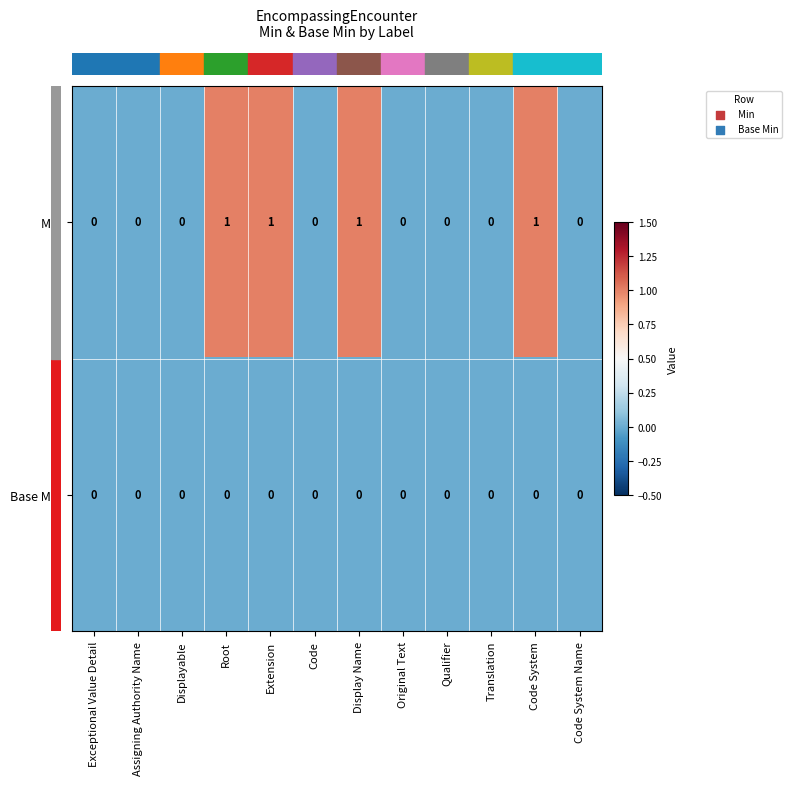

Reading right to left, extract all data points from this chart.

Min: Code System Name=0	Code System=1	Translation=0	Qualifier=0	Original Text=0	Display Name=1	Code=0	Extension=1	Root=1	Displayable=0	Assigning Authority Name=0	Exceptional Value Detail=0
Base Min: Code System Name=0	Code System=0	Translation=0	Qualifier=0	Original Text=0	Display Name=0	Code=0	Extension=0	Root=0	Displayable=0	Assigning Authority Name=0	Exceptional Value Detail=0